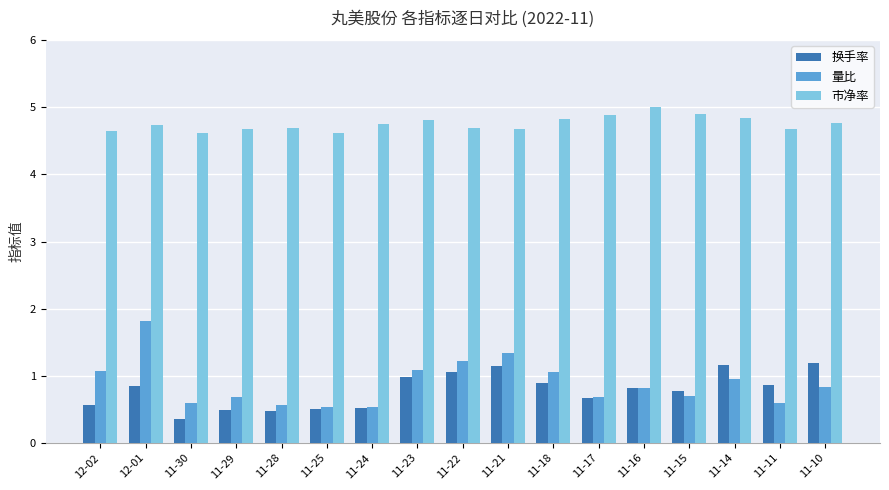

How many bars are there in each group?

3